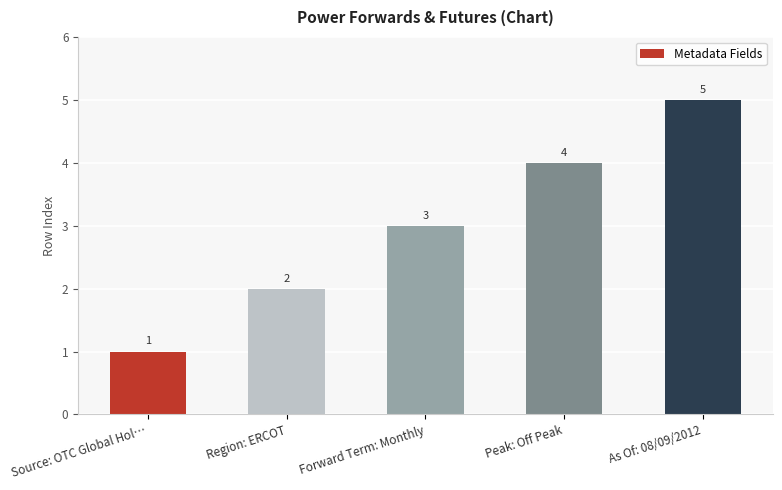

What is the average value?

3